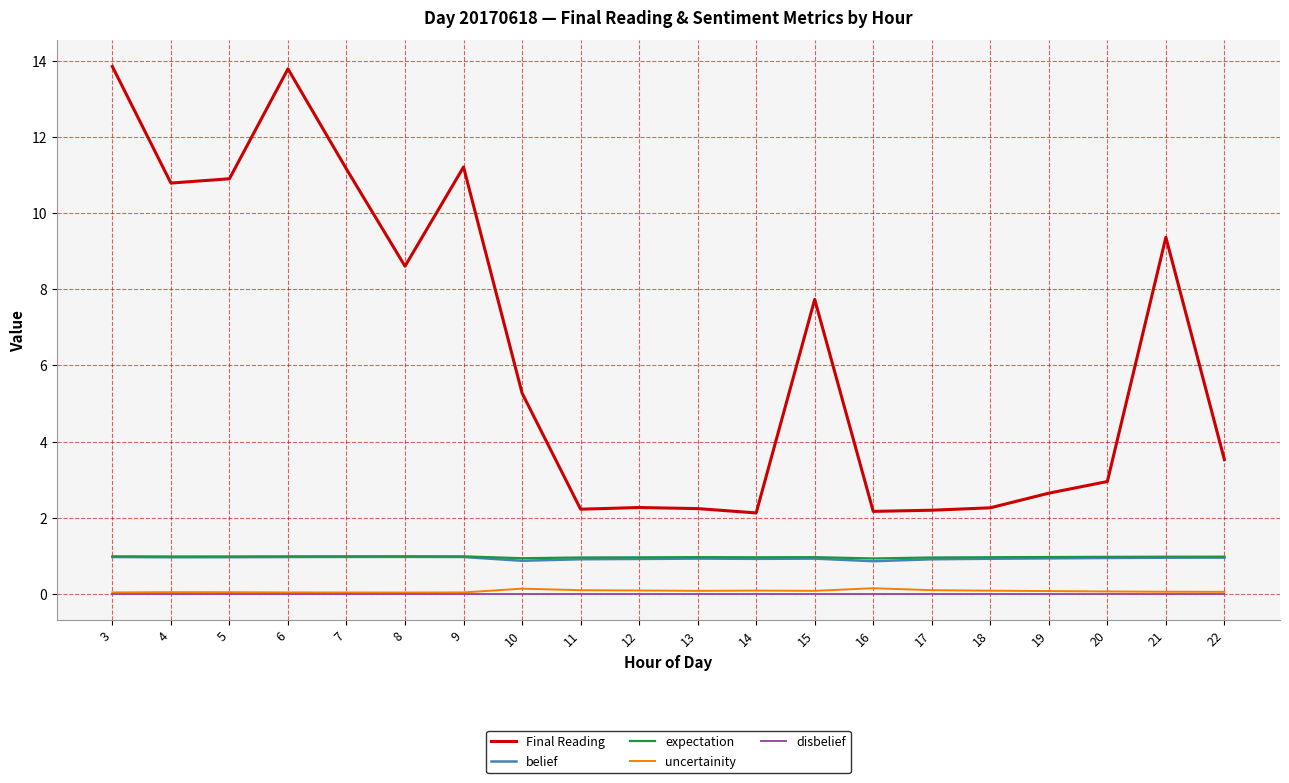

What is the total value across all series at 7?

13.1